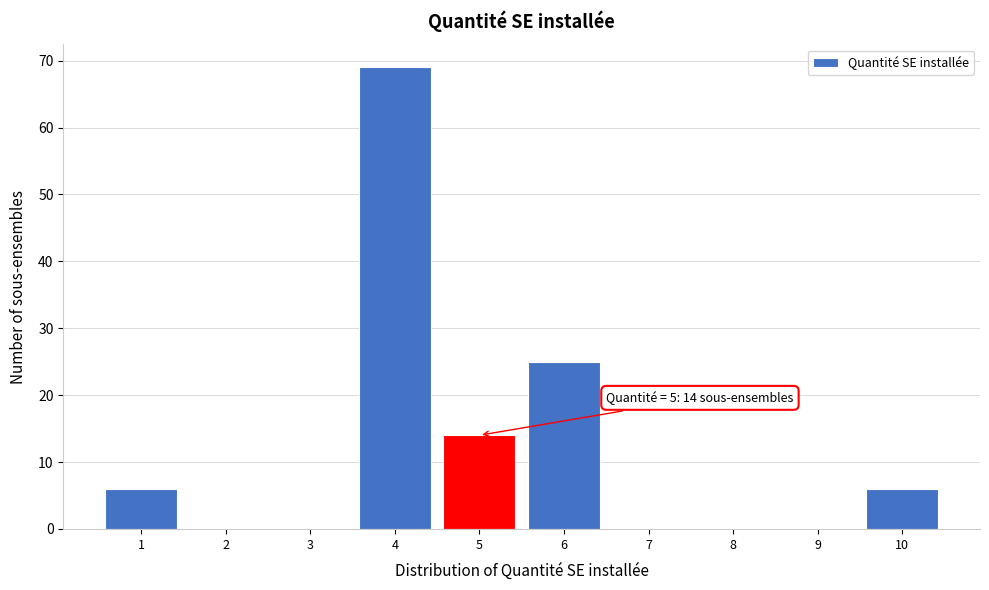

Which range on the x-axis has the tallest bar?

3.5 to 4.5